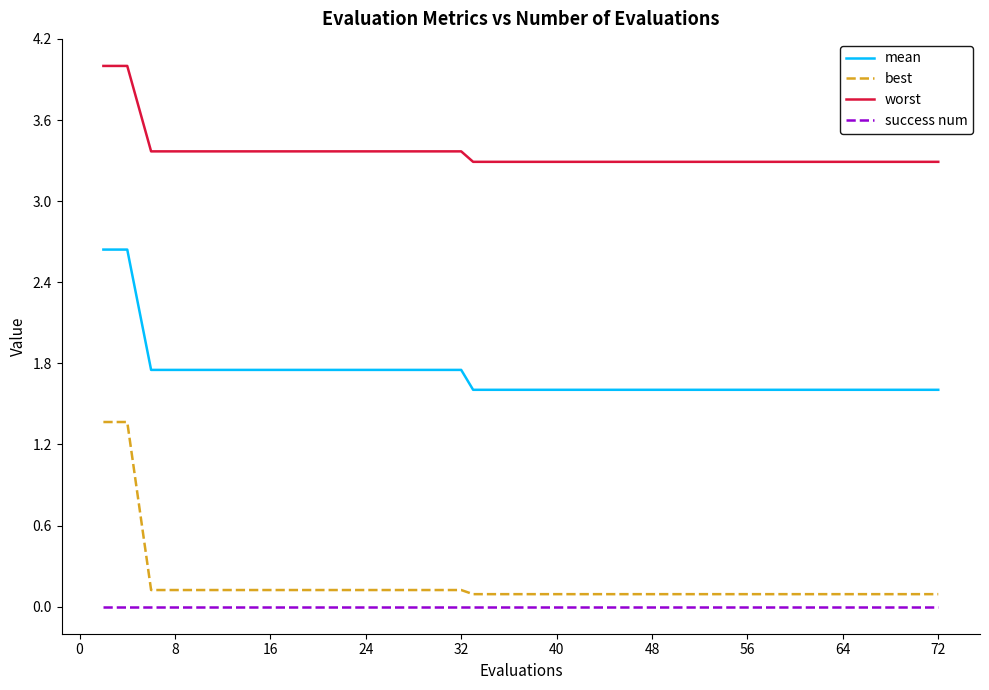

Which series has the largest total across all categories?

worst